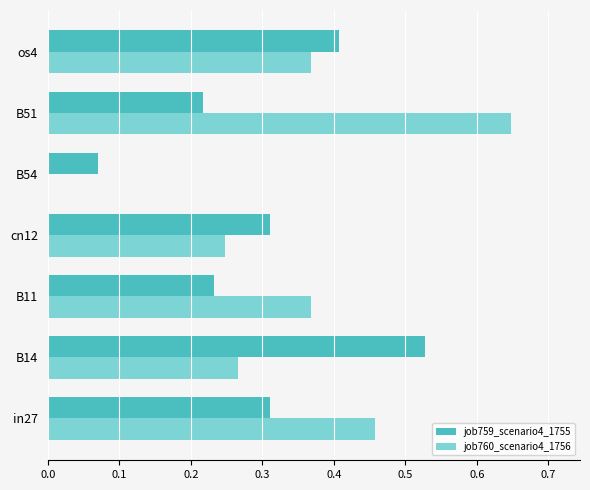

At which label does job760_scenario4_1756 reach its peak?

B51